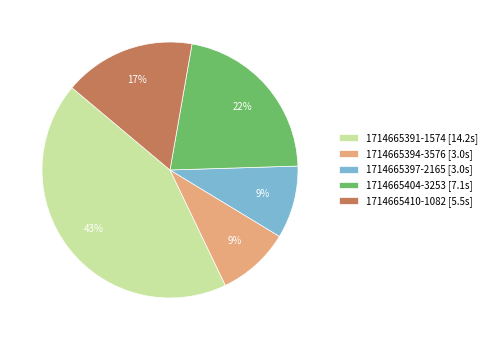

To the nearest percent, what is the combined percentage of 1714665410-1082 and 1714665394-3576?

26%